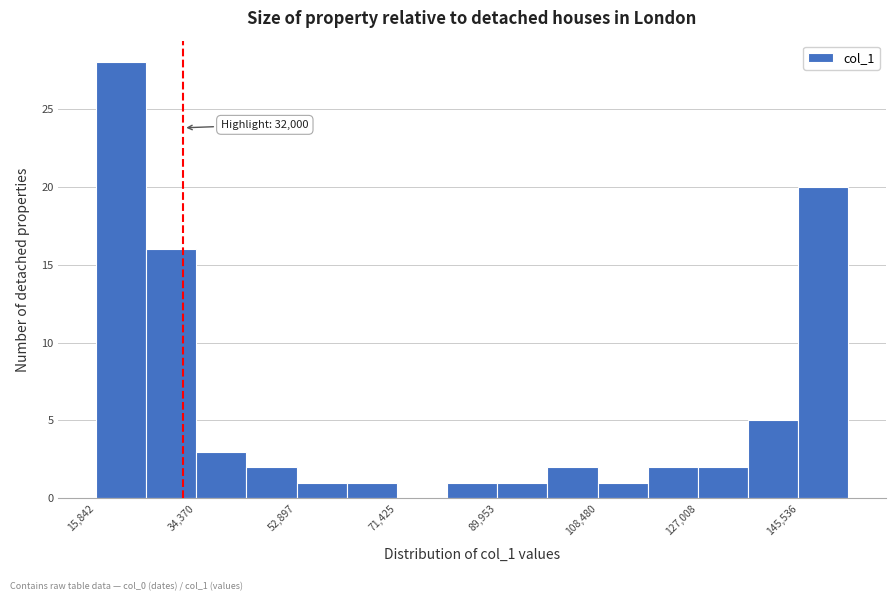

Which range on the x-axis has the tallest bar?

16000 to 26000